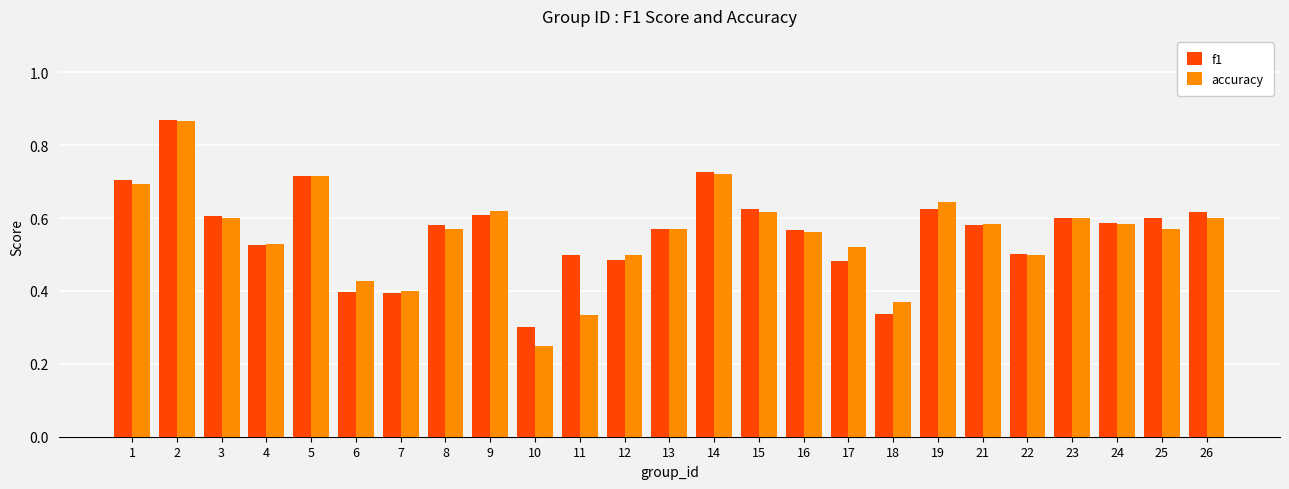

At which category does the chart reach its minimum across all series?

10